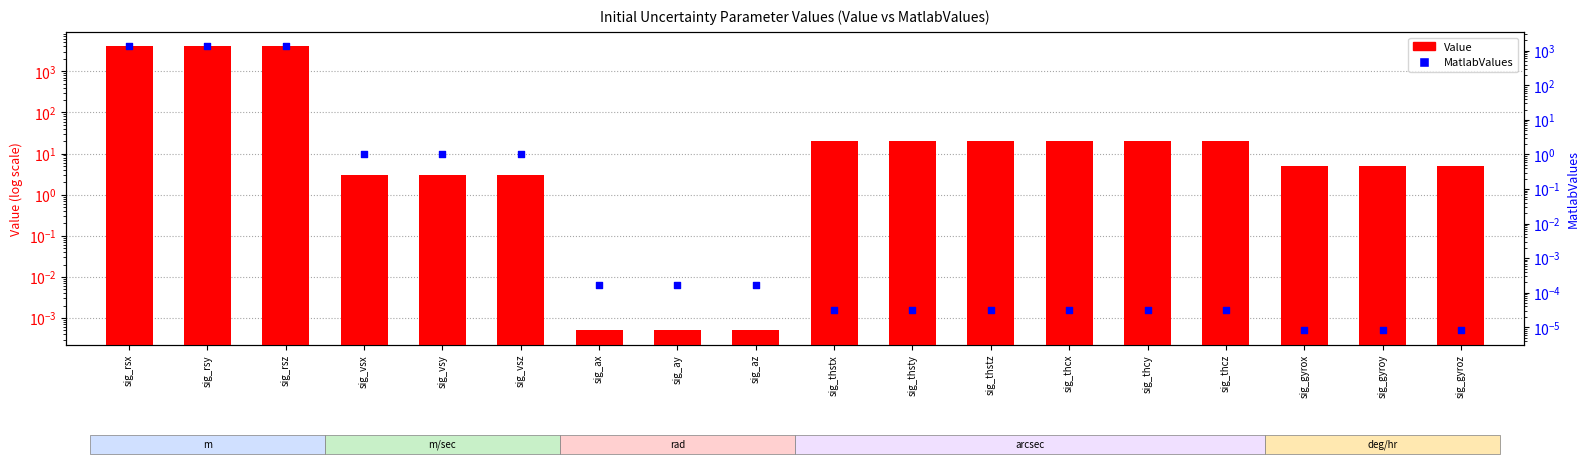

Which series reaches the maximum Y coordinate?

Value